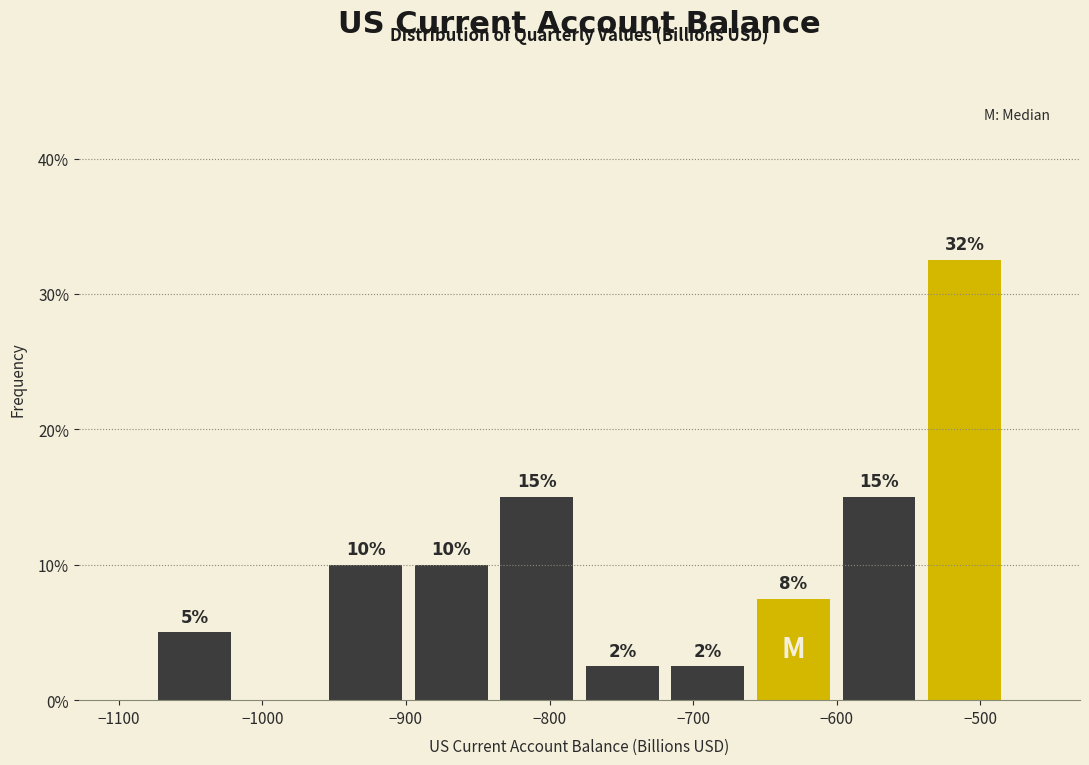

Which range on the x-axis has the tallest bar?

-540 to -480